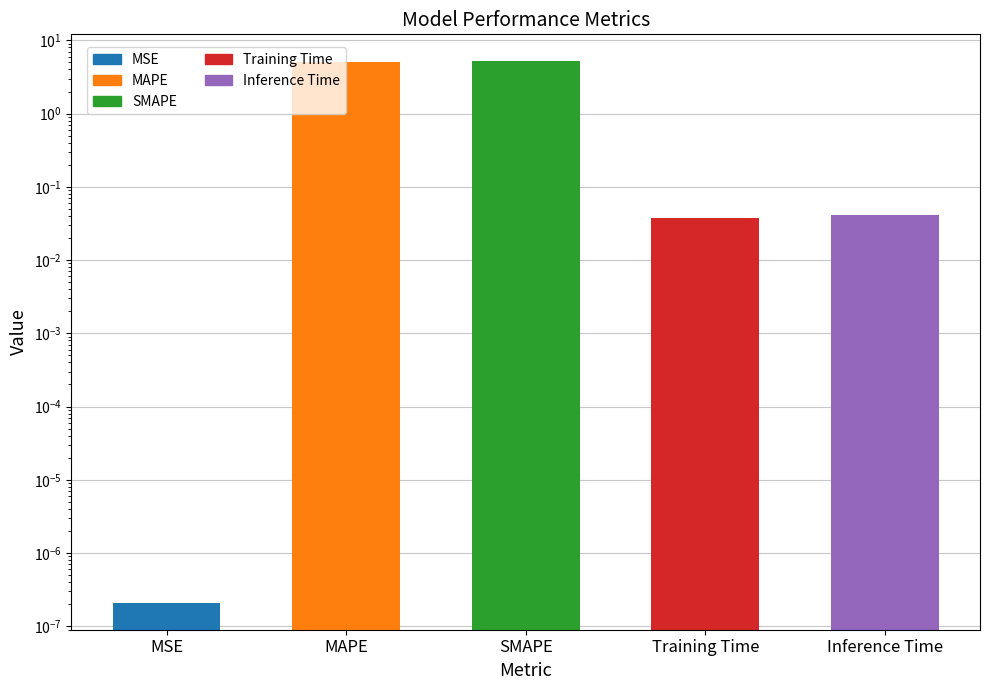

How many bars are there in total?

5